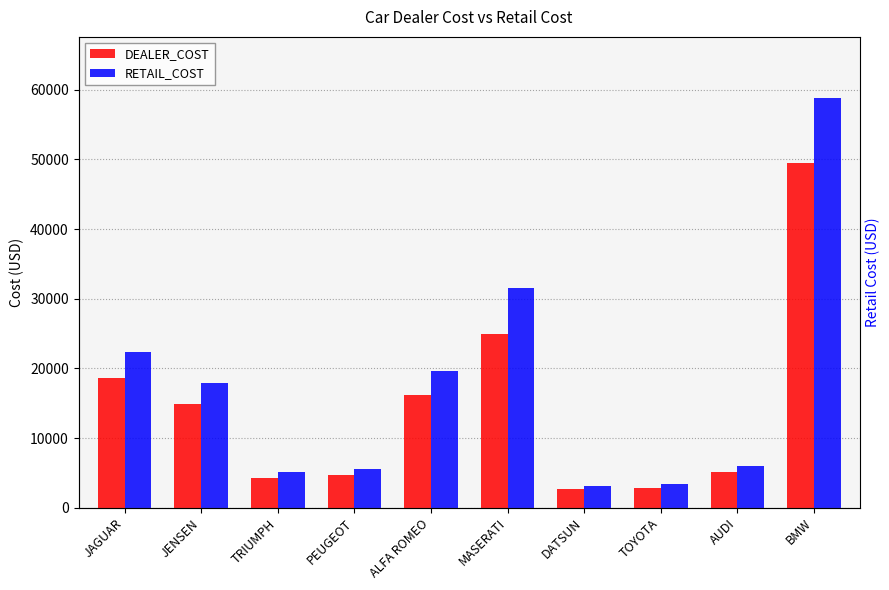

True or false: RETAIL_COST has a value of 27104 at ALFA ROMEO.

False